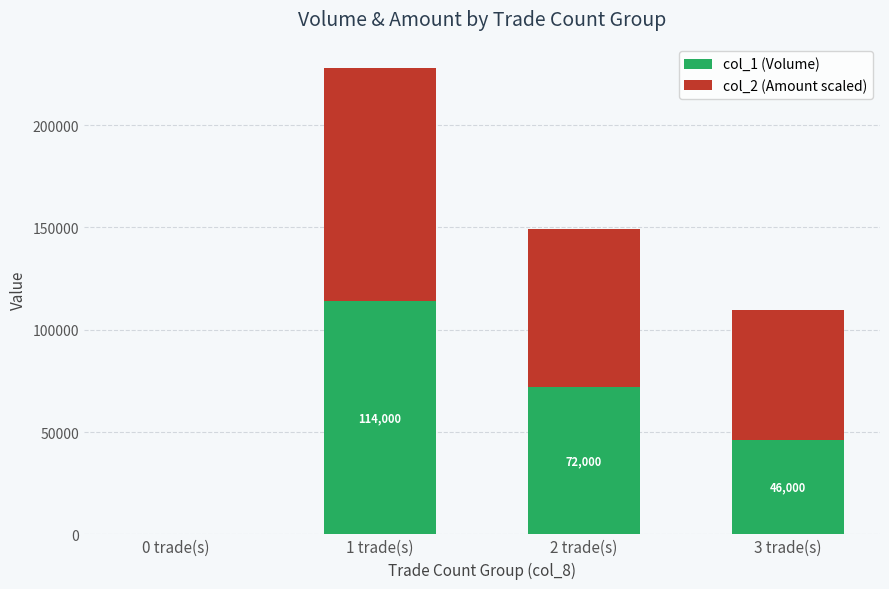

Count the number of categories in the chart.

4